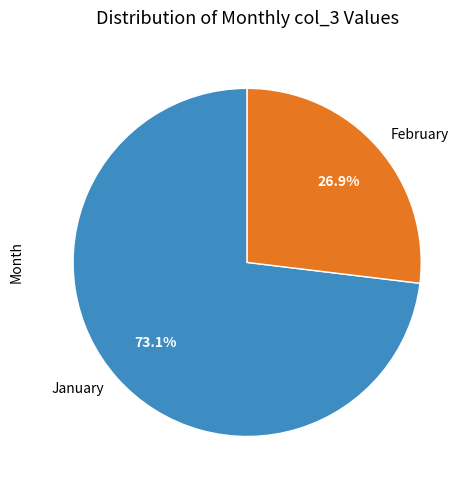

To the nearest percent, what is the average slice percentage?

50%